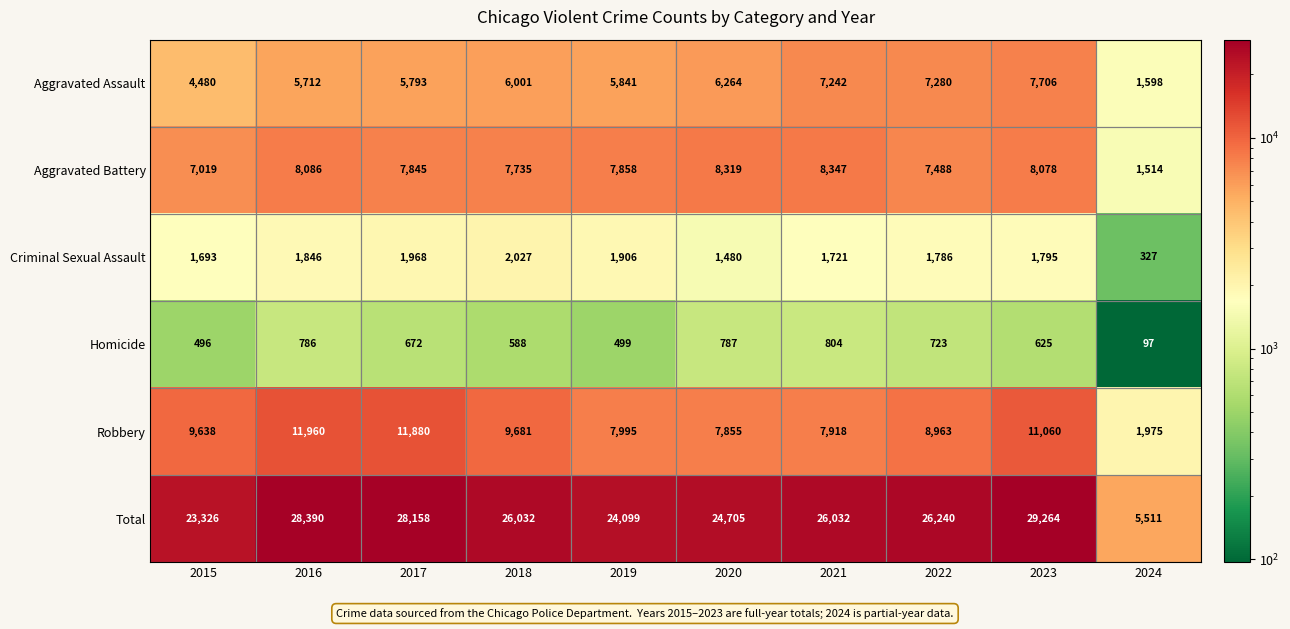

List the series in order of their peak value, highest first.

Total, Robbery, Aggravated Battery, Aggravated Assault, Criminal Sexual Assault, Homicide